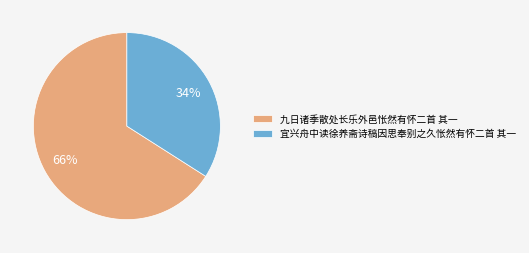

What is the ratio of the value at 宜兴舟中读徐养斋诗稿因思奉别之久怅然有怀二首 其一 to the value at 九日诸季散处长乐外邑怅然有怀二首 其一?

0.5